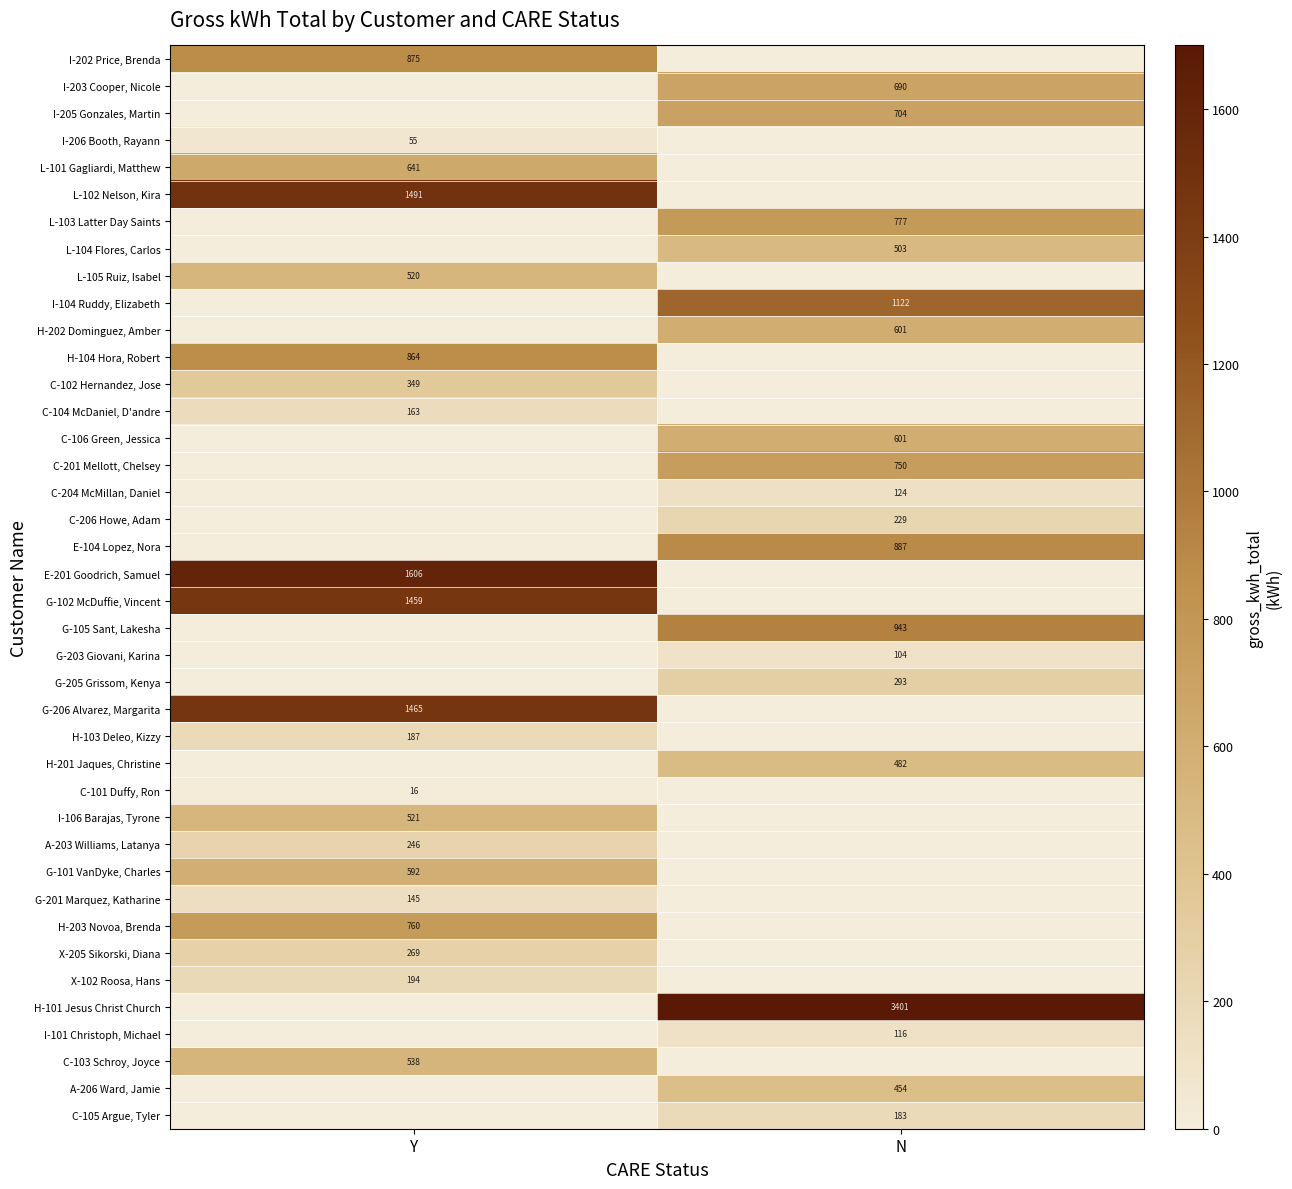

True or false: H-202 Dominguez, Amber has a value of 601 at N.

True